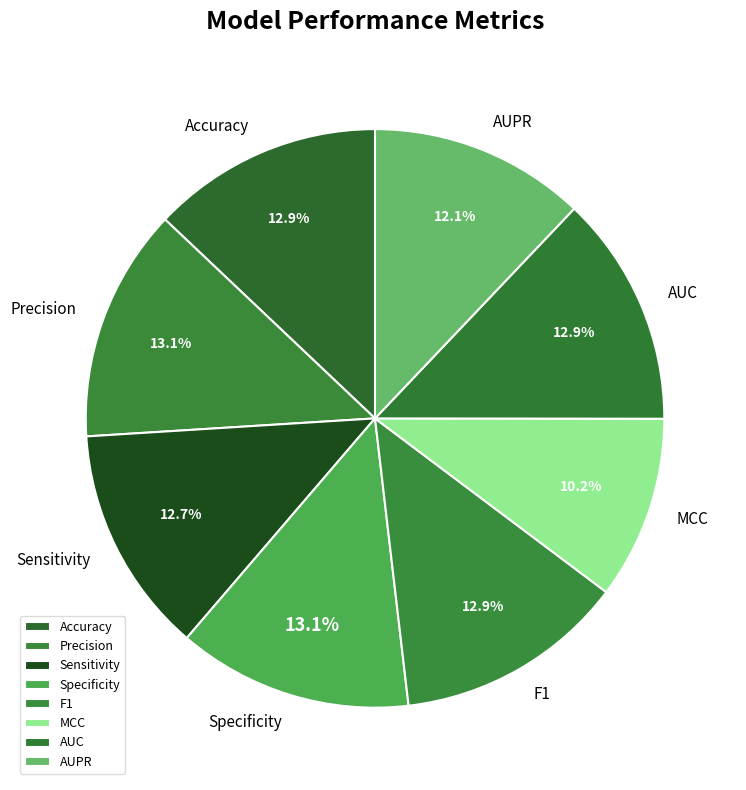

Which has a higher value, Specificity or AUPR?

Specificity